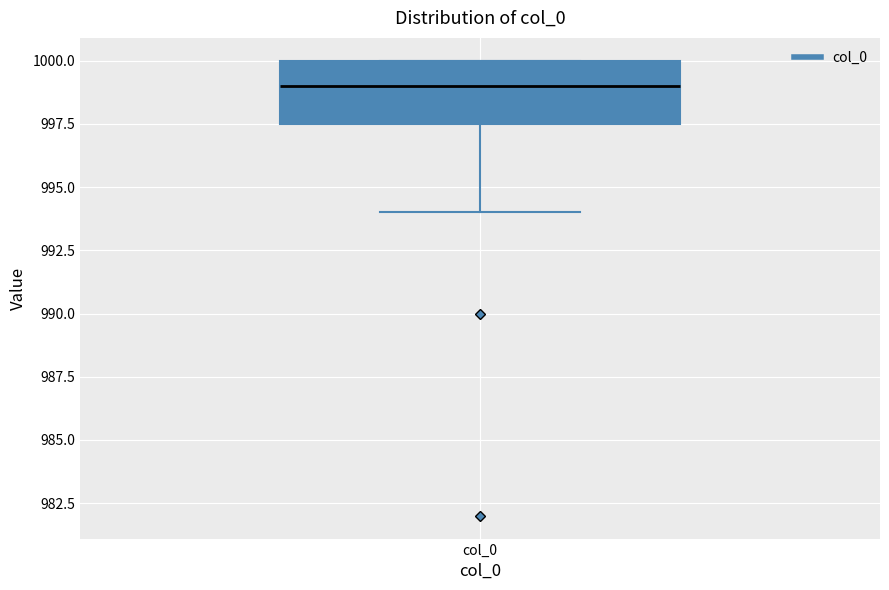

Where does the lower whisker of the box for col_0 end on the y-axis? The values are not printed on the chart, so give them approximately, as read against the axis.

994.0